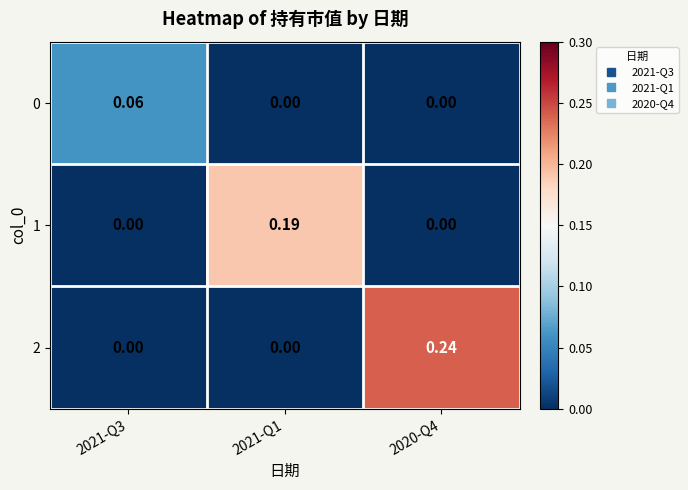

Reading right to left, list all the values displayed in this chart.

0: 2020-Q4=0.0	2021-Q1=0.0	2021-Q3=0.1
1: 2020-Q4=0.0	2021-Q1=0.2	2021-Q3=0.0
2: 2020-Q4=0.2	2021-Q1=0.0	2021-Q3=0.0